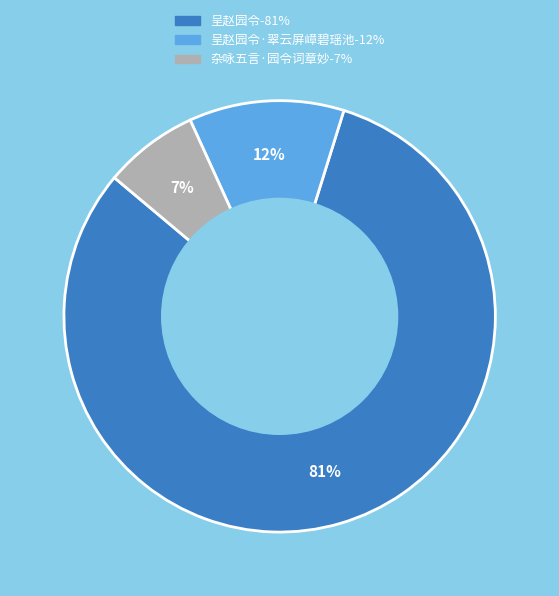

Is there any slice that represents more than half of the pie?

Yes